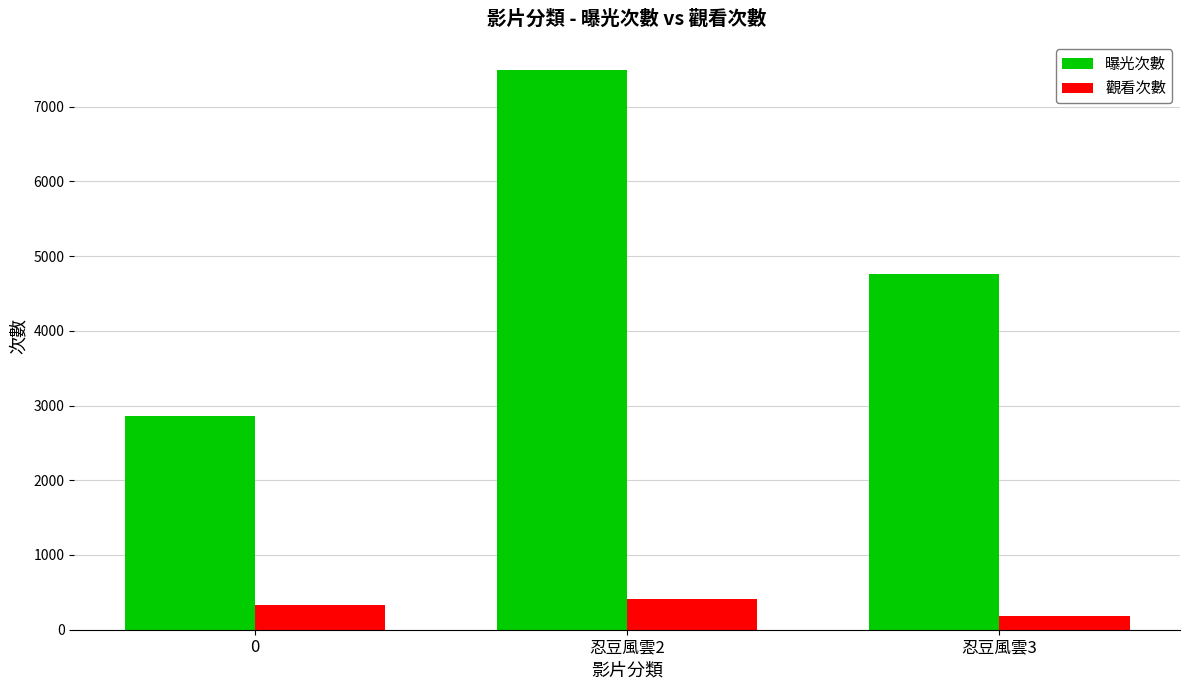

What is the difference between the 觀看次數 values at 忍豆風雲2 and 忍豆風雲3?

228